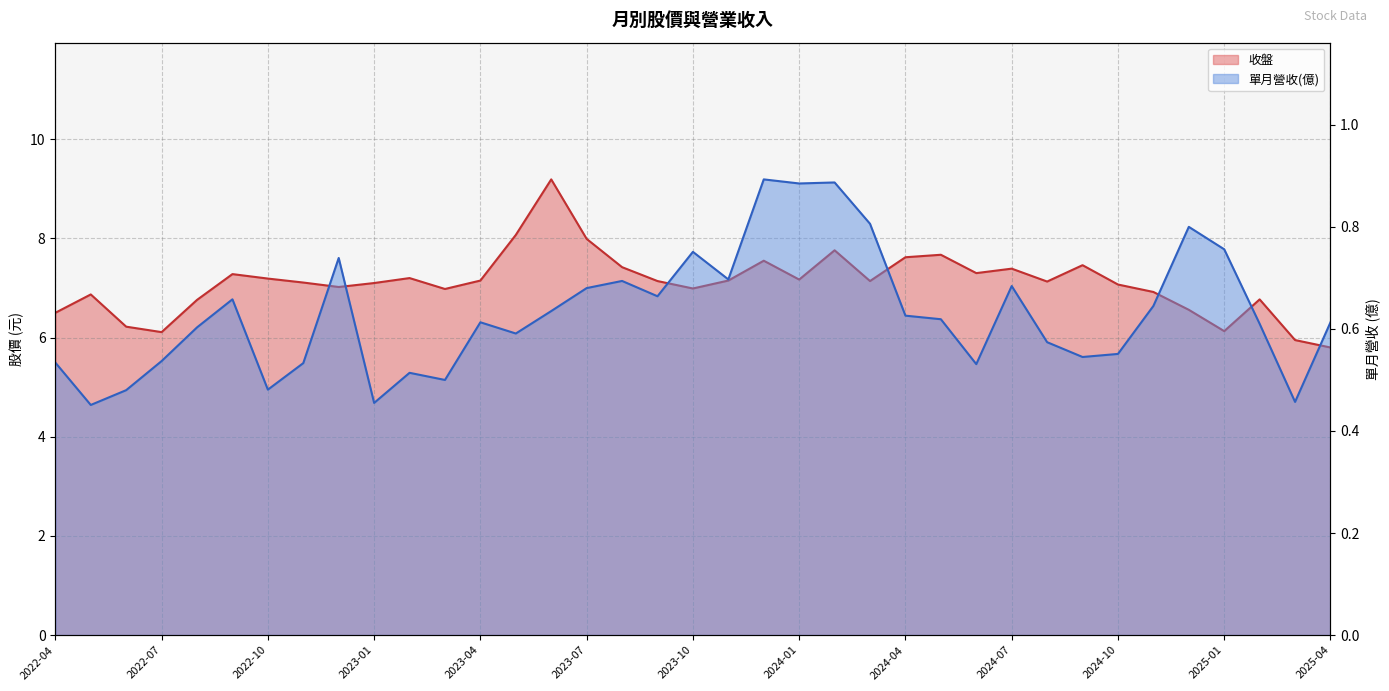

Rank the series at 2024-10 from lowest to highest value.

單月營收(億), 收盤